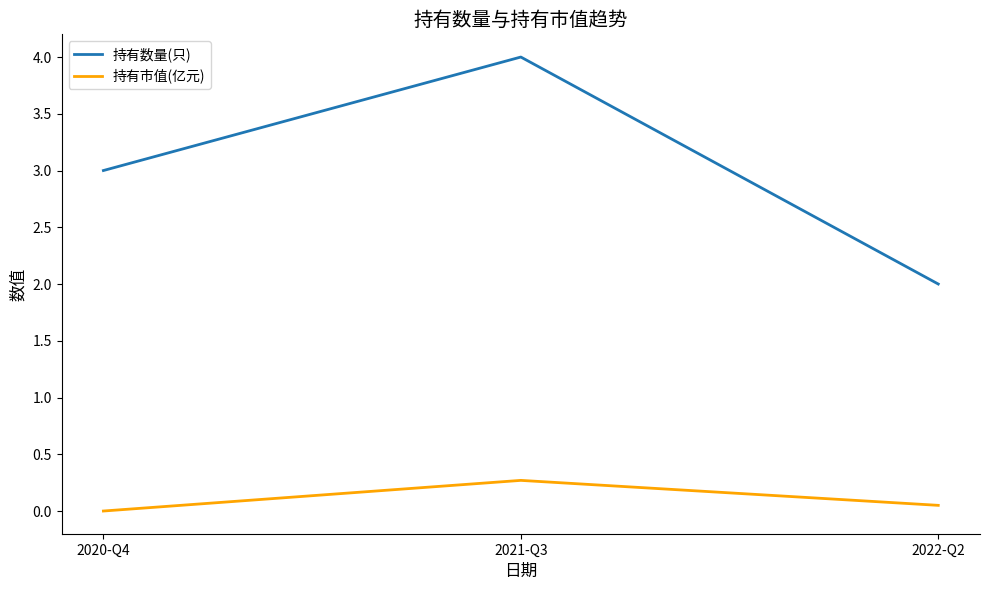

True or false: 持有市值(亿元) has a value of 0.2 at 2020-Q4.

False